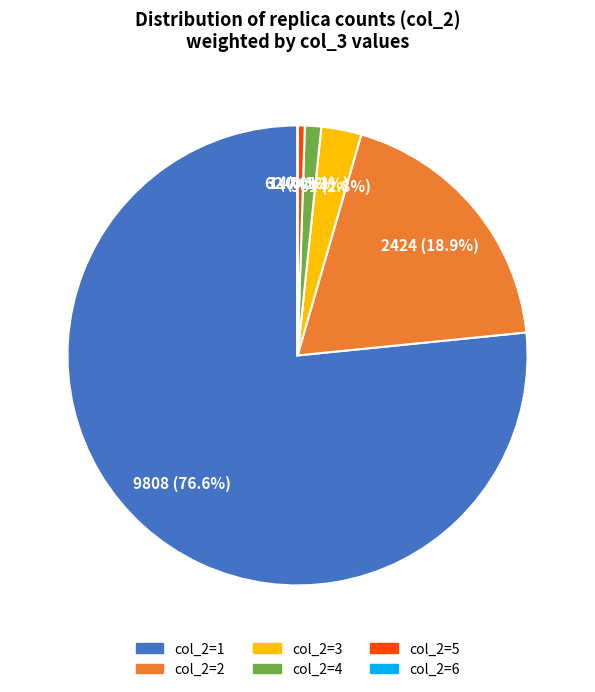

To the nearest percent, what is the difference between the largest and smallest slice percentages?

77%